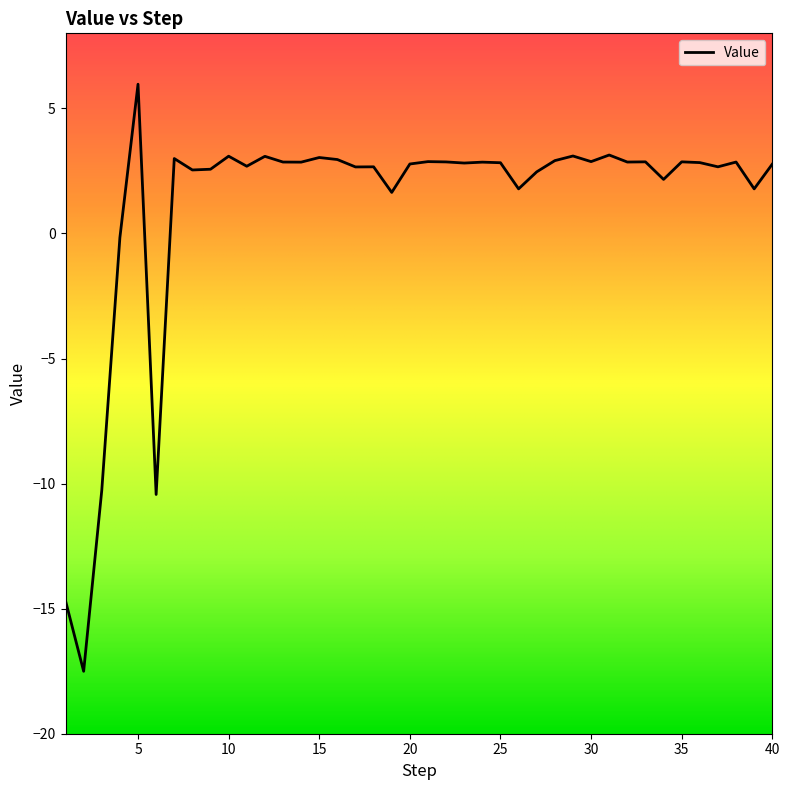

What is the difference between the maximum and minimum values?

23.5